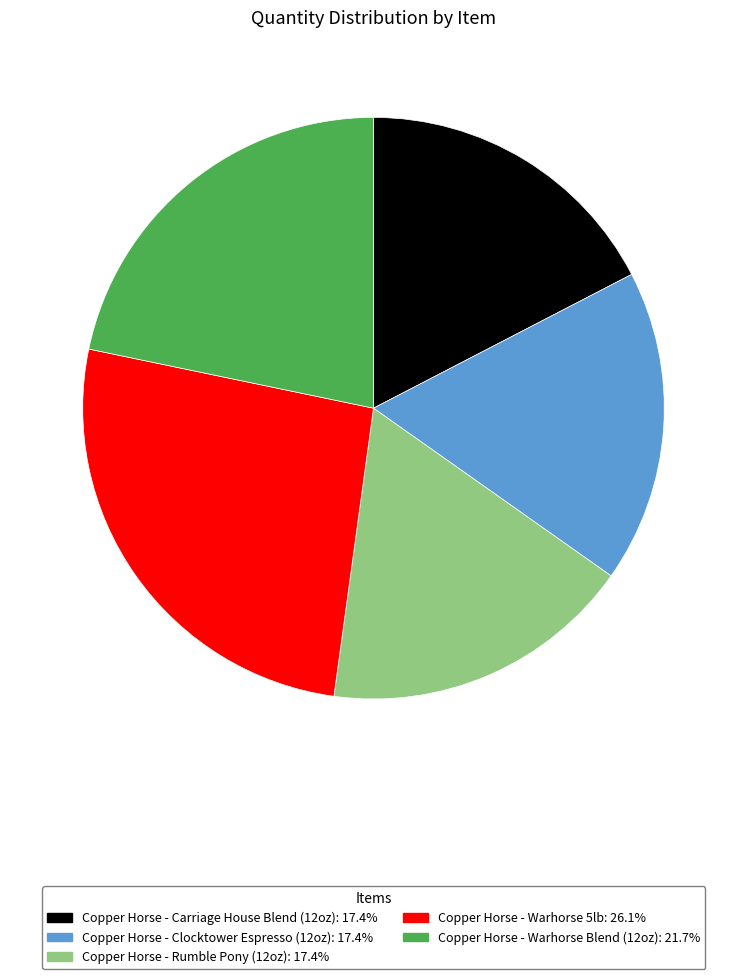

Combined, do Copper Horse - Warhorse 5lb and Copper Horse - Warhorse Blend (12oz) account for over 50%?

No